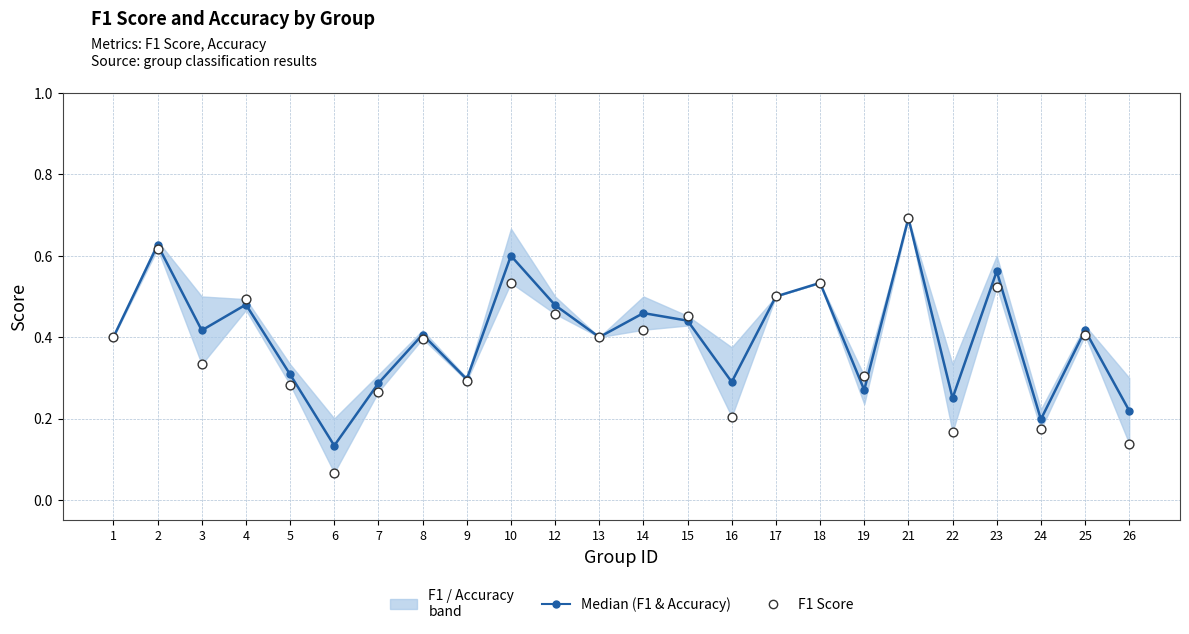

At how many categories does at least one series exceed 0?

24